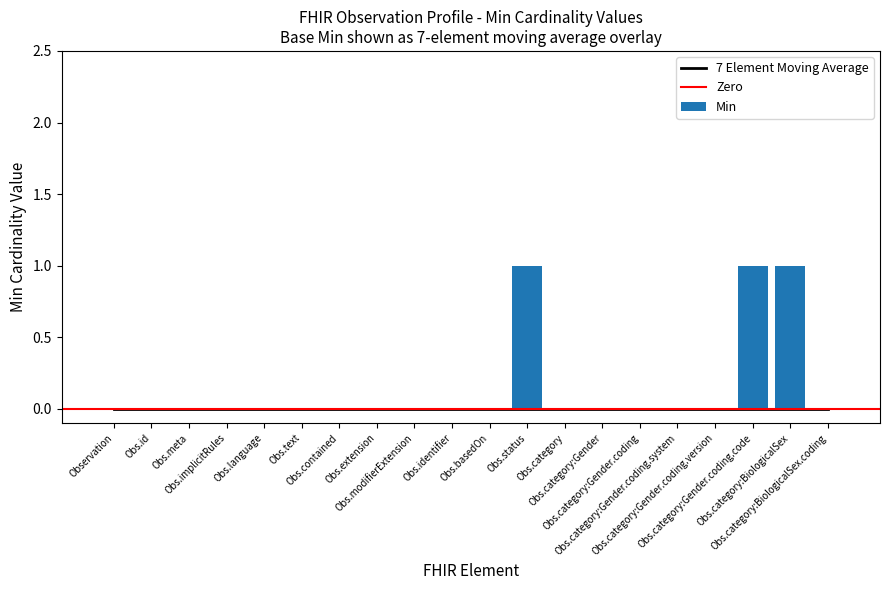

Does the chart contain stacked bars?

No